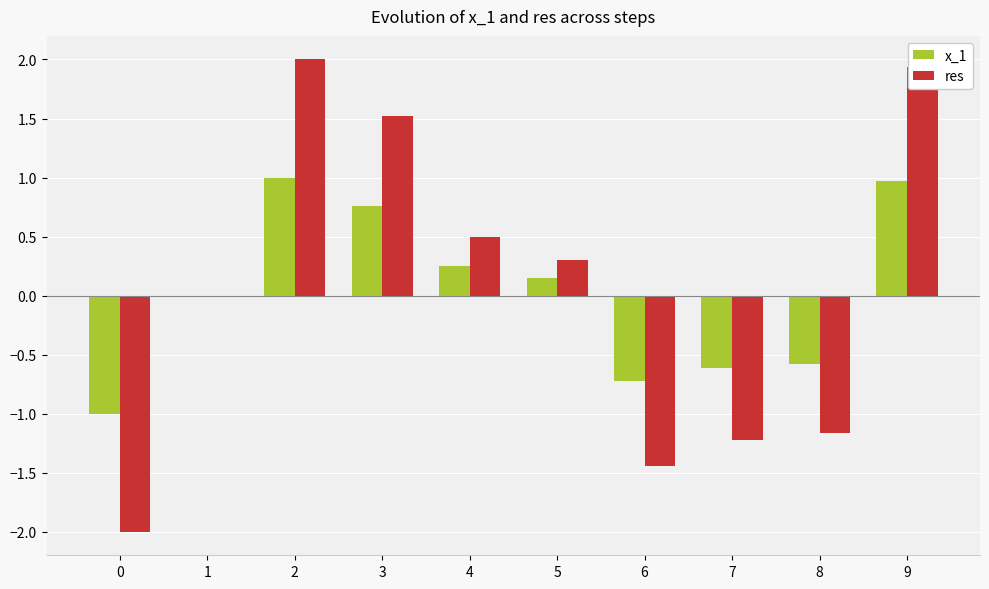

What value does the res series have at 3?

1.5